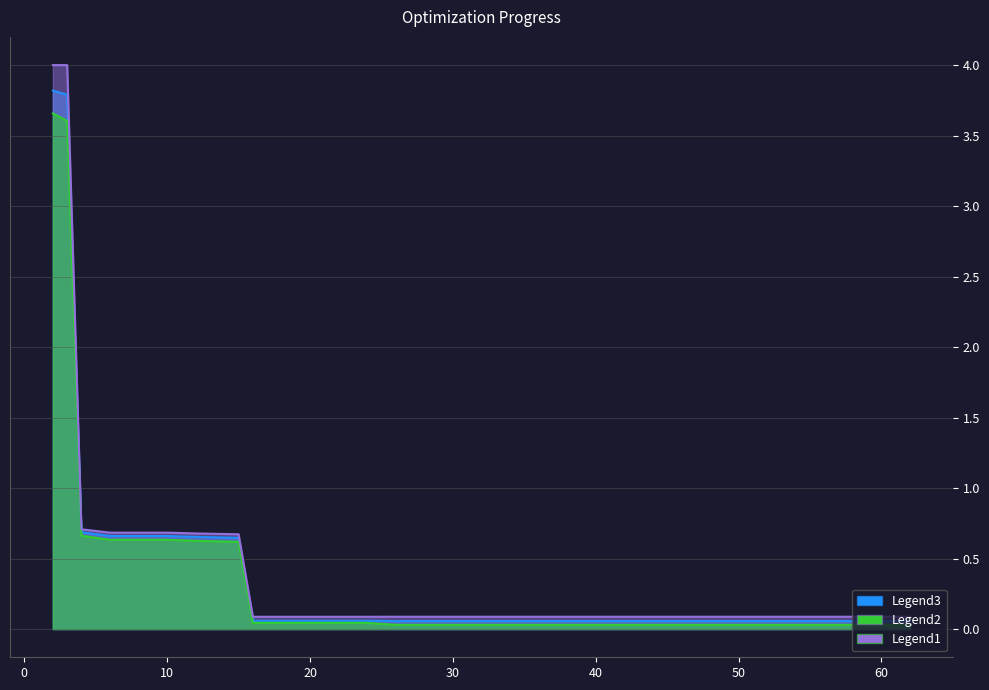

What is the value of the mean point at the 6th from the left?

0.7